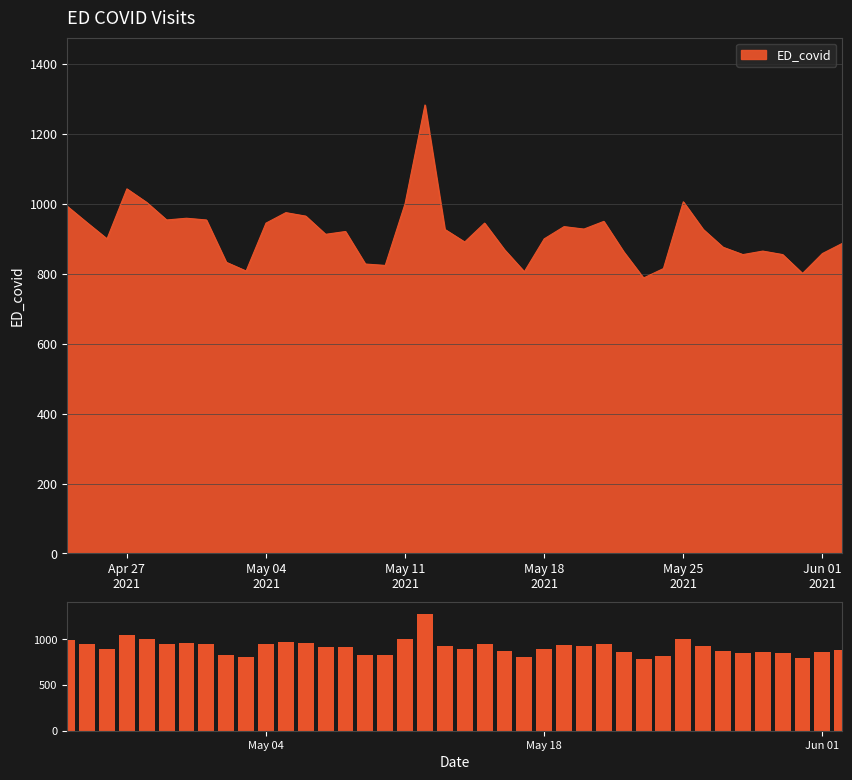

What is the smallest value displayed?

788